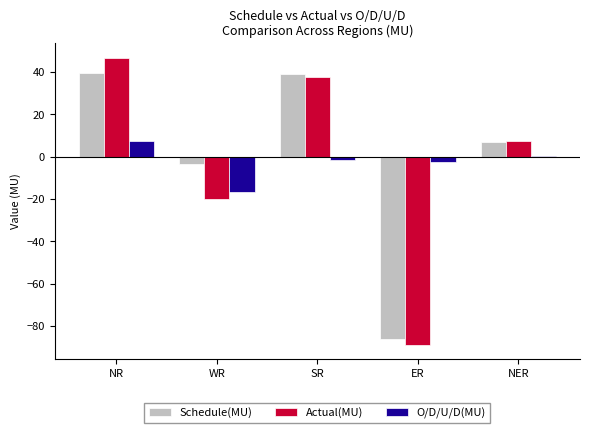

What is the difference between the maximum and minimum values in the Schedule(MU) series?

125.8